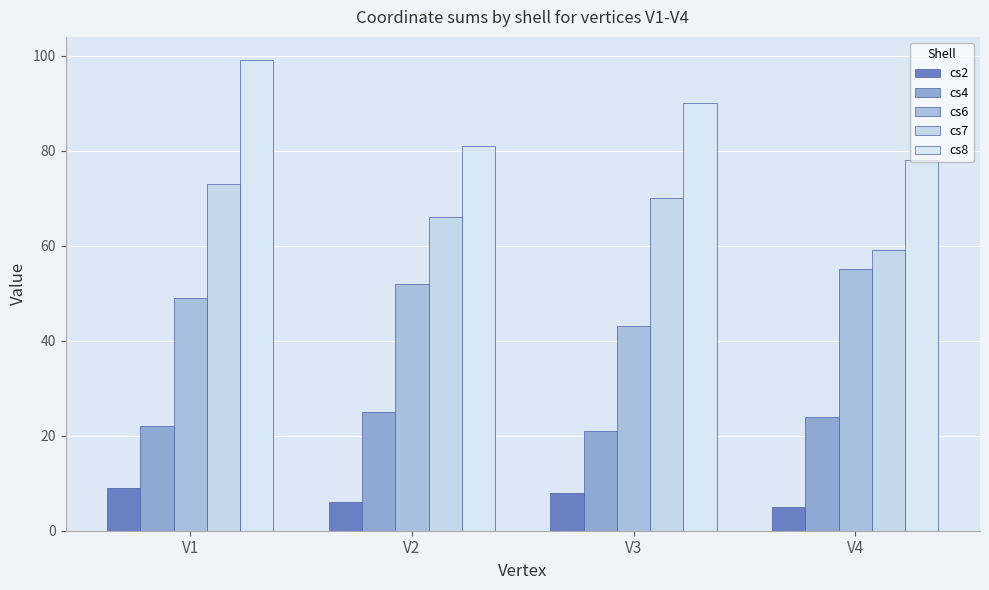

Is it true that cs6 equals 98 at V4?

False